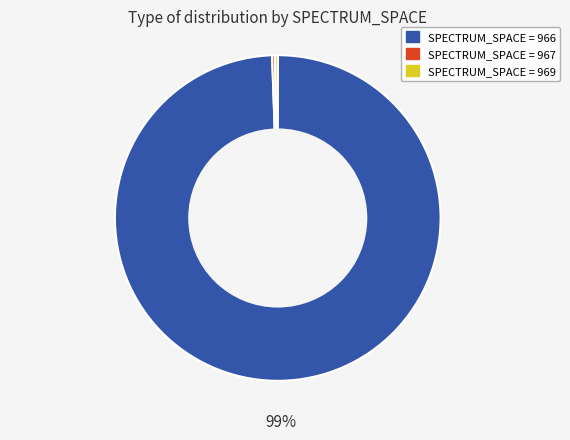

Which category accounts for the majority?

SPECTRUM_SPACE = 966